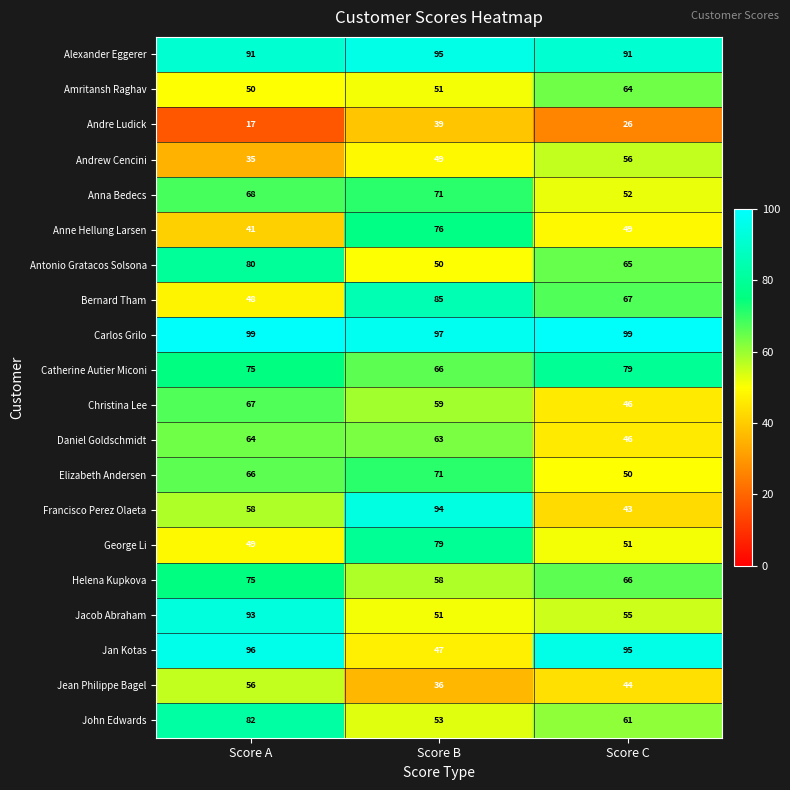

At which category does the chart reach its minimum across all series?

Score A